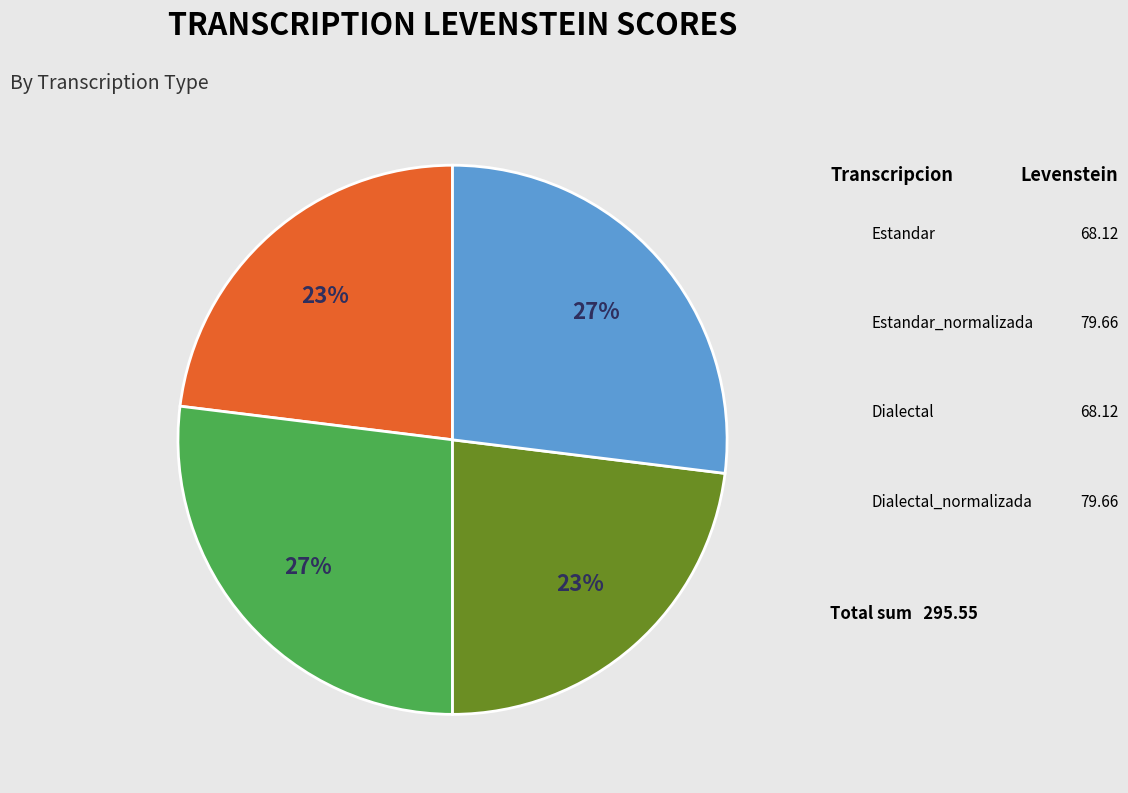

Count the number of slices in the pie.

4